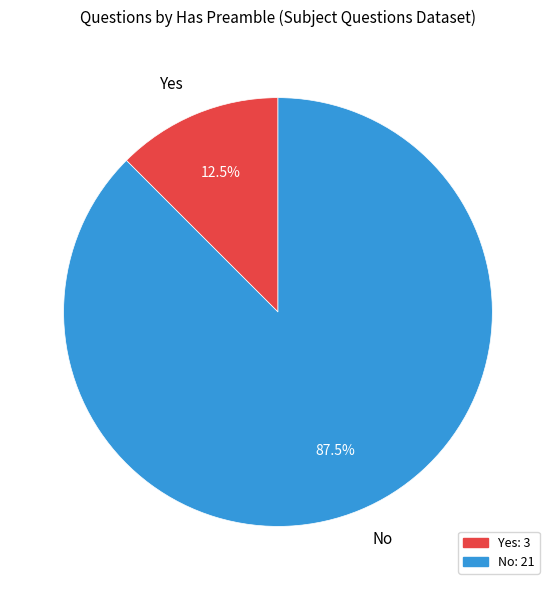

How many slices are in this pie chart?

2